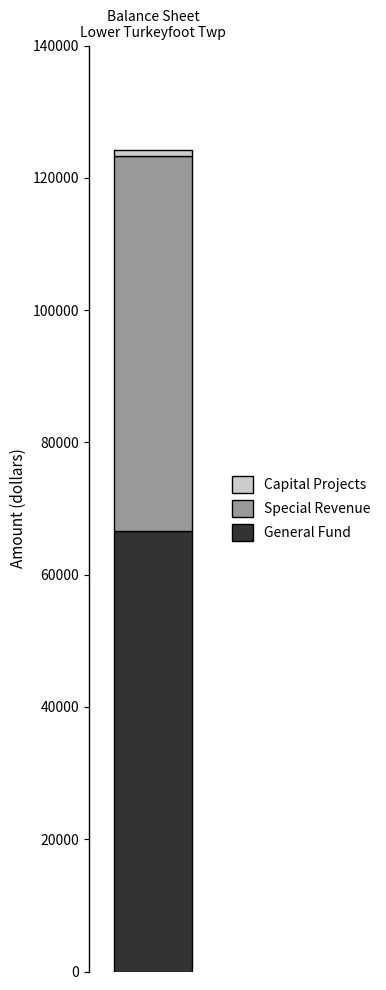

What is the highest value of the General Fund series?

66582